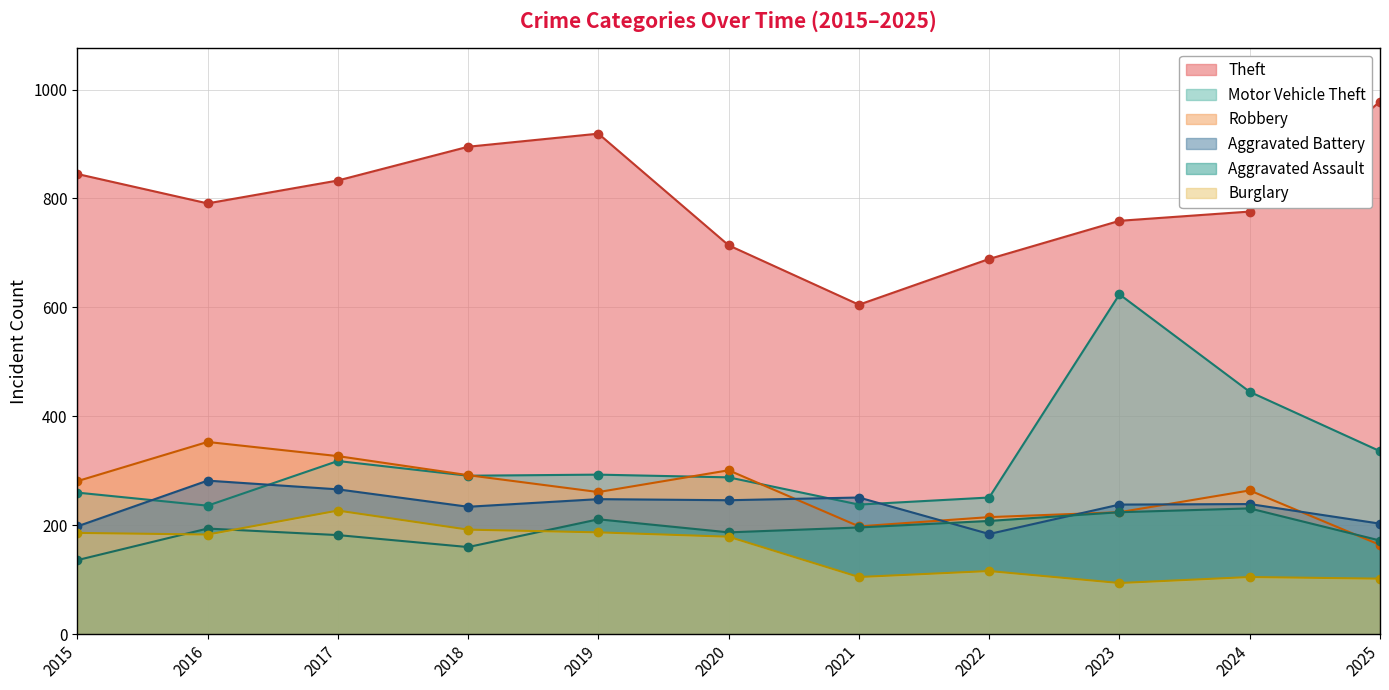

In Aggravated Battery, how many points are lower than both neighbors (excluding endpoints)?

3